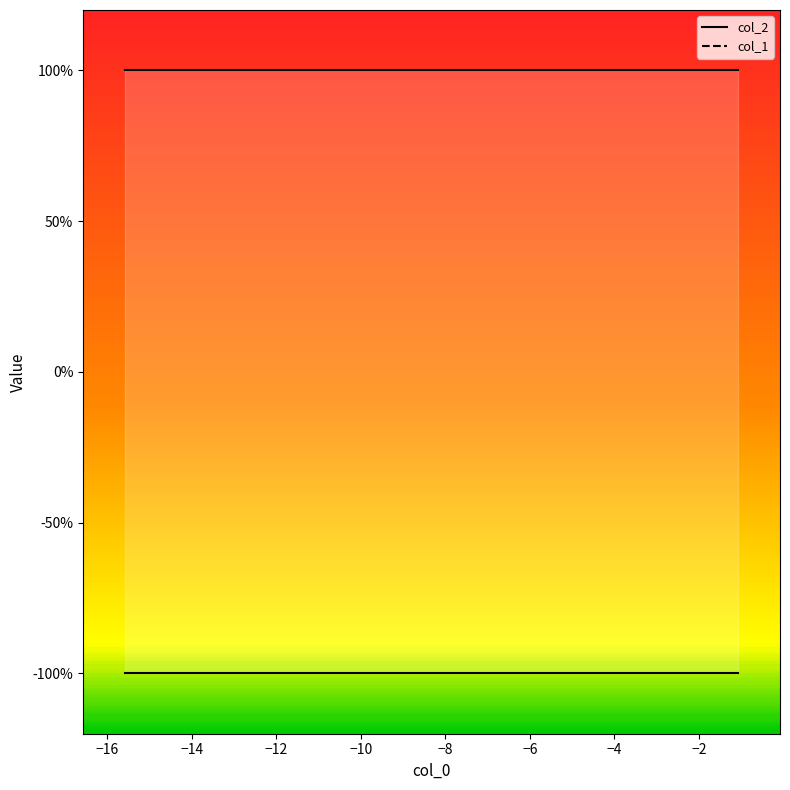

Which series reaches the minimum Y coordinate?

col_1 line